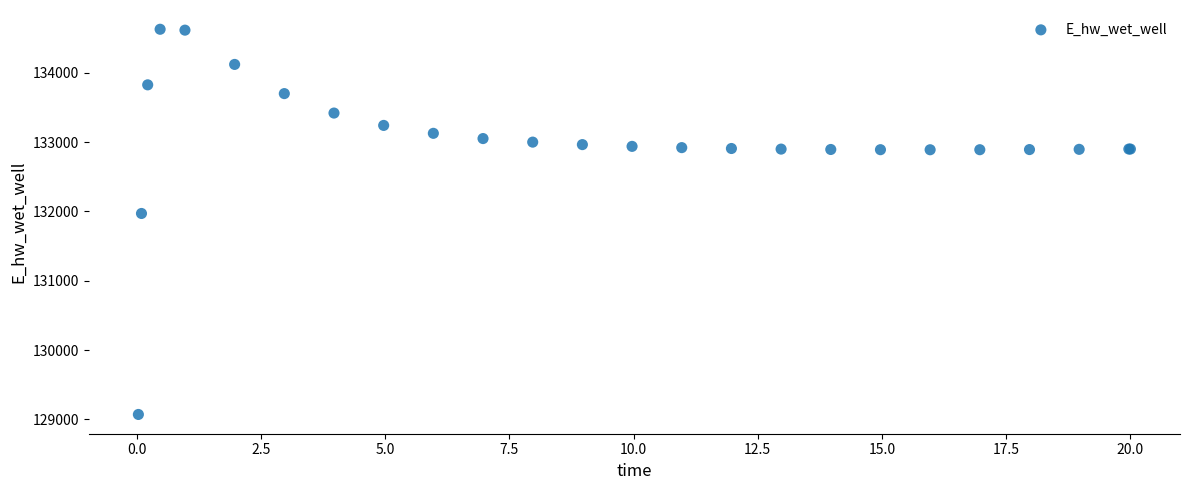

What Y value in the scatter plot is closest to 131848?

131969.5